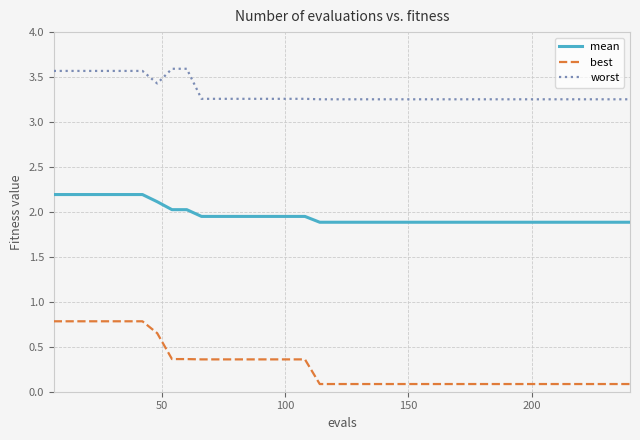

What is the minimum value shown in the chart?

0.1